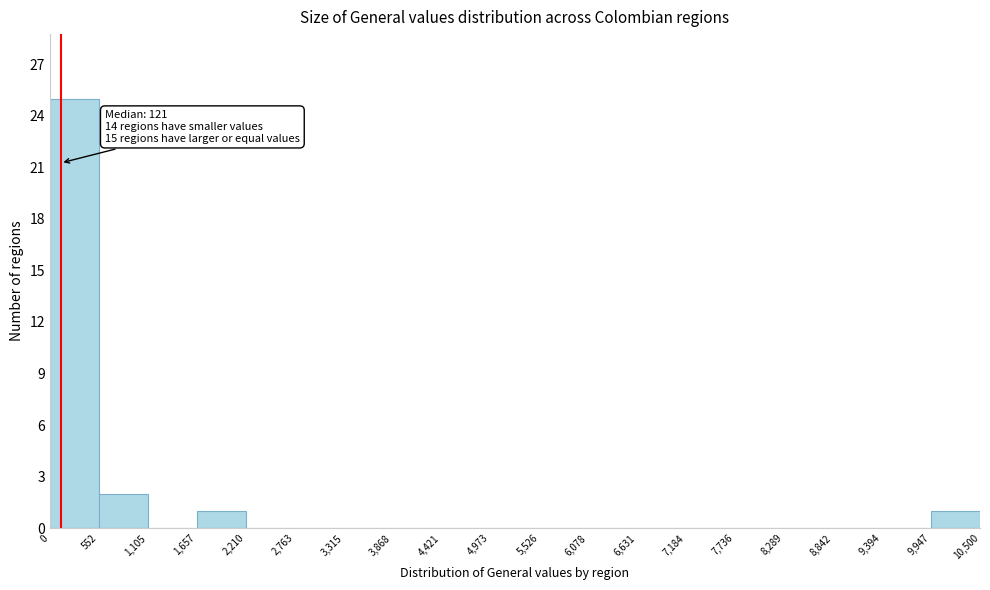

Over which range of the x-axis is the bar tallest?

0 to 552